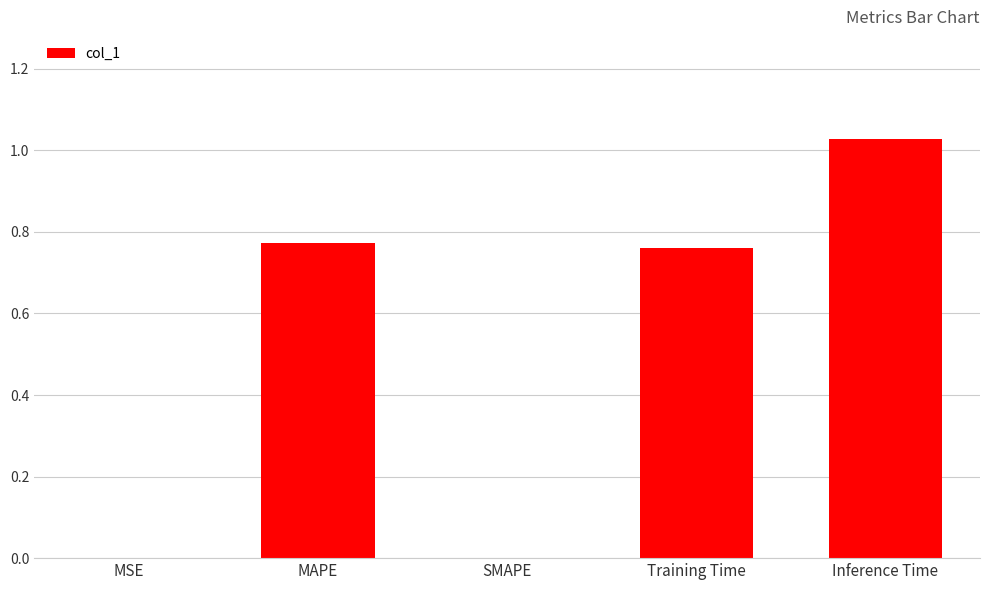

What is the average value?

0.5